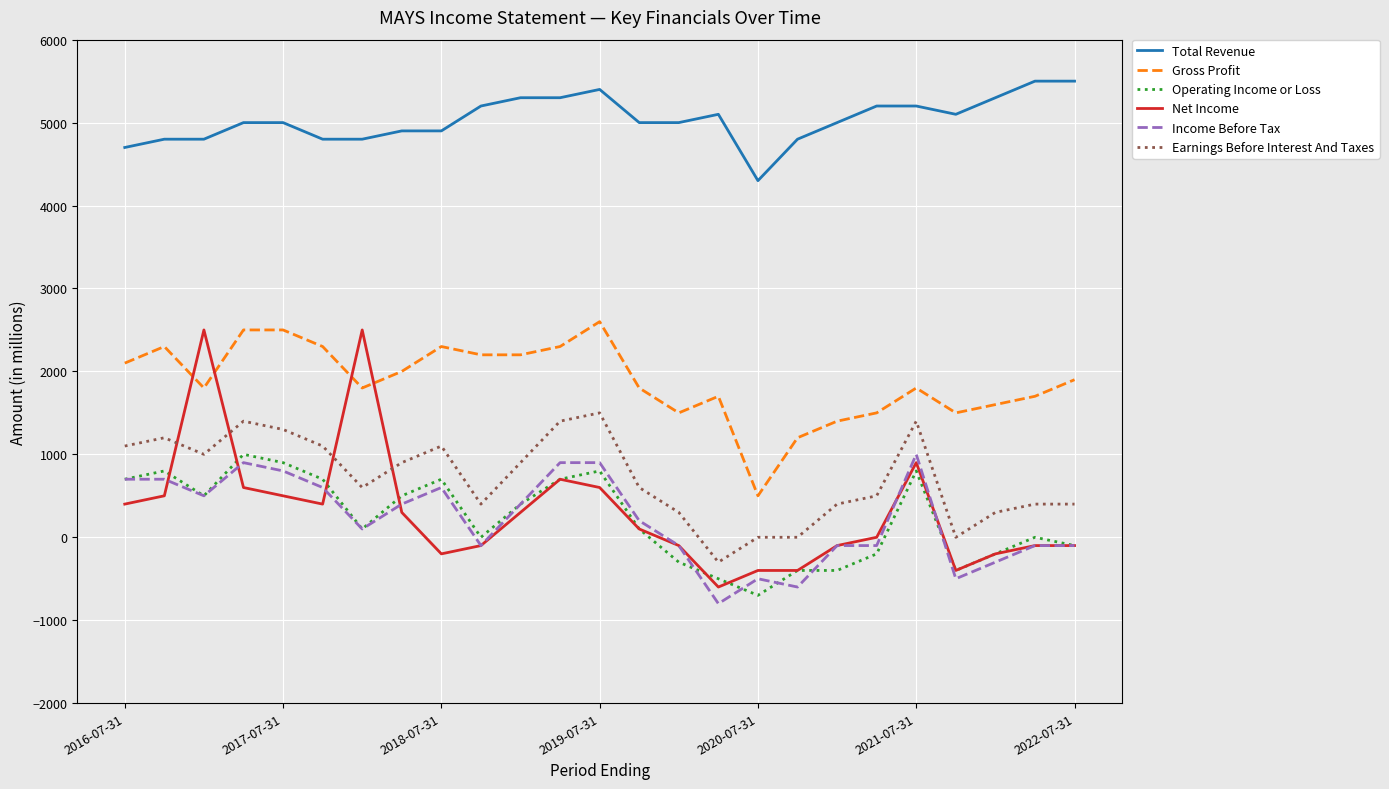

Which series has the largest range (max minus min)?

Net Income